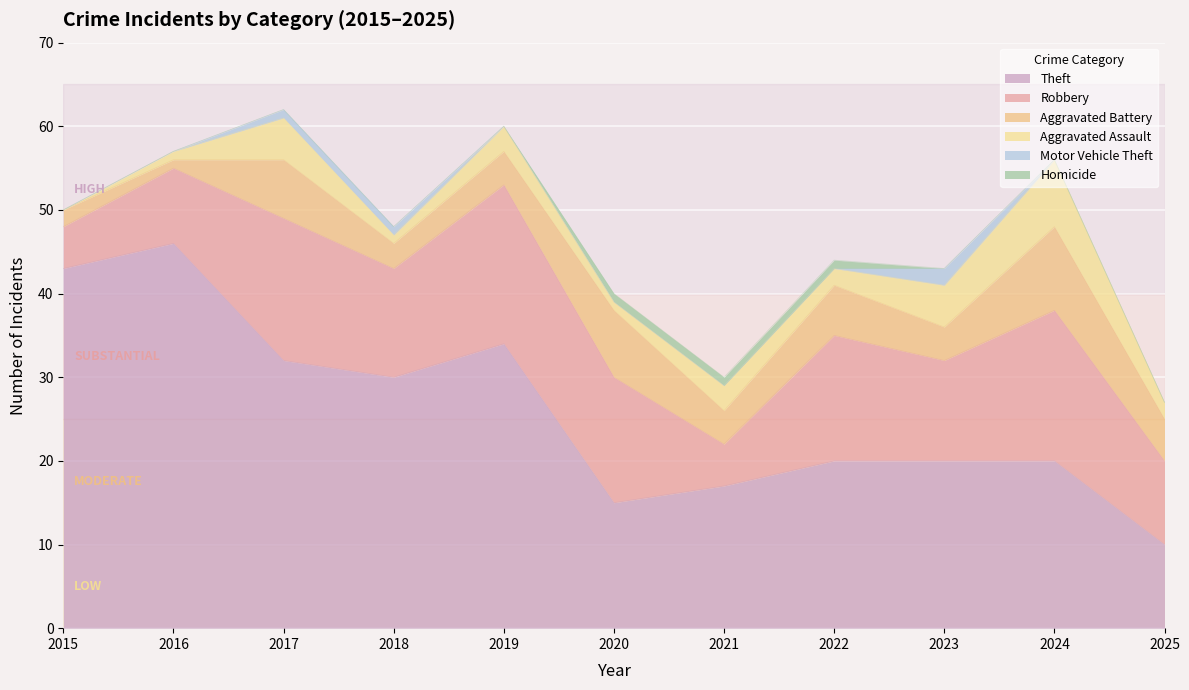

Reading left to right, extract all data points from this chart.

Theft: 2015=43	2016=46	2017=32	2018=30	2019=34	2020=15	2021=17	2022=20	2023=20	2024=20	2025=10
Robbery: 2015=5	2016=9	2017=17	2018=13	2019=19	2020=15	2021=5	2022=15	2023=12	2024=18	2025=10
Aggravated Battery: 2015=2	2016=1	2017=7	2018=3	2019=4	2020=8	2021=4	2022=6	2023=4	2024=10	2025=5
Aggravated Assault: 2015=0	2016=1	2017=5	2018=1	2019=3	2020=1	2021=3	2022=2	2023=5	2024=8	2025=2
Motor Vehicle Theft: 2015=0	2016=0	2017=1	2018=1	2019=0	2020=0	2021=0	2022=0	2023=2	2024=0	2025=0
Homicide: 2015=0	2016=0	2017=0	2018=0	2019=0	2020=1	2021=1	2022=1	2023=0	2024=0	2025=0